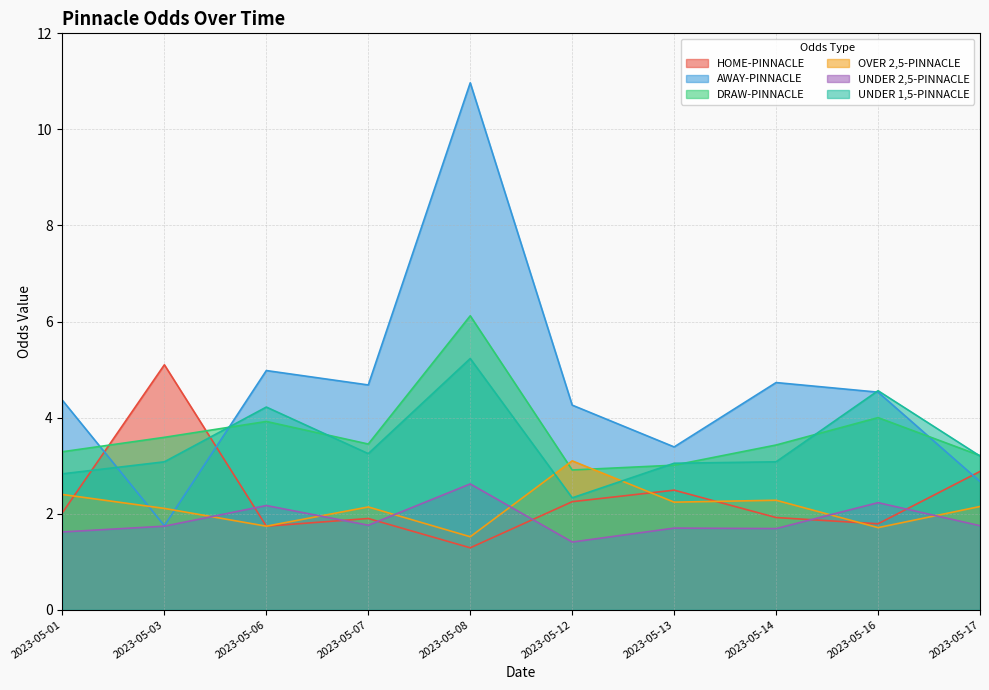

Reading right to left, what are all the values shown in this chart?

HOME-PINNACLE: 2023-05-17=2.9	2023-05-16=1.8	2023-05-14=1.9	2023-05-13=2.5	2023-05-12=2.2	2023-05-08=1.3	2023-05-07=1.9	2023-05-06=1.7	2023-05-03=5.1	2023-05-01=2.0
AWAY-PINNACLE: 2023-05-17=2.7	2023-05-16=4.5	2023-05-14=4.7	2023-05-13=3.4	2023-05-12=4.3	2023-05-08=11.0	2023-05-07=4.7	2023-05-06=5.0	2023-05-03=1.8	2023-05-01=4.4
DRAW-PINNACLE: 2023-05-17=3.2	2023-05-16=4.0	2023-05-14=3.4	2023-05-13=3.0	2023-05-12=2.9	2023-05-08=6.1	2023-05-07=3.5	2023-05-06=3.9	2023-05-03=3.6	2023-05-01=3.3
OVER 2,5-PINNACLE: 2023-05-17=2.1	2023-05-16=1.7	2023-05-14=2.3	2023-05-13=2.2	2023-05-12=3.1	2023-05-08=1.5	2023-05-07=2.1	2023-05-06=1.7	2023-05-03=2.1	2023-05-01=2.4
UNDER 2,5-PINNACLE: 2023-05-17=1.8	2023-05-16=2.2	2023-05-14=1.7	2023-05-13=1.7	2023-05-12=1.4	2023-05-08=2.6	2023-05-07=1.8	2023-05-06=2.2	2023-05-03=1.7	2023-05-01=1.6
UNDER 1,5-PINNACLE: 2023-05-17=3.2	2023-05-16=4.6	2023-05-14=3.1	2023-05-13=3.0	2023-05-12=2.3	2023-05-08=5.2	2023-05-07=3.2	2023-05-06=4.2	2023-05-03=3.1	2023-05-01=2.8